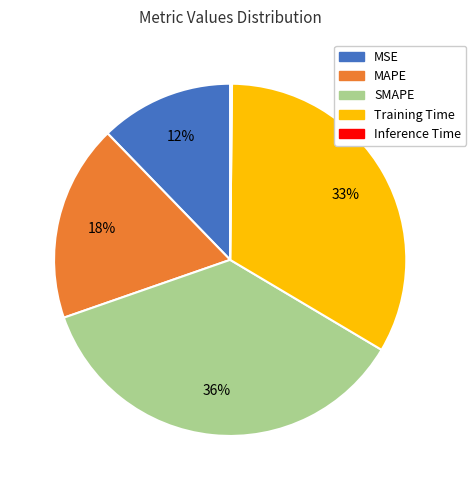

Combined, do MSE and Training Time account for over 50%?

No